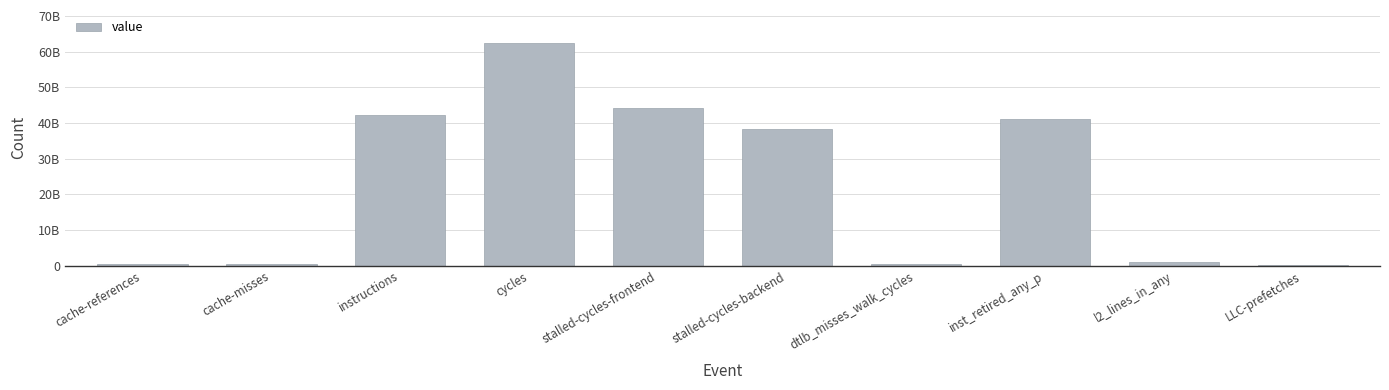

What is the change in value from inst_retired_any_p to LLC-prefetches?

-40898238556